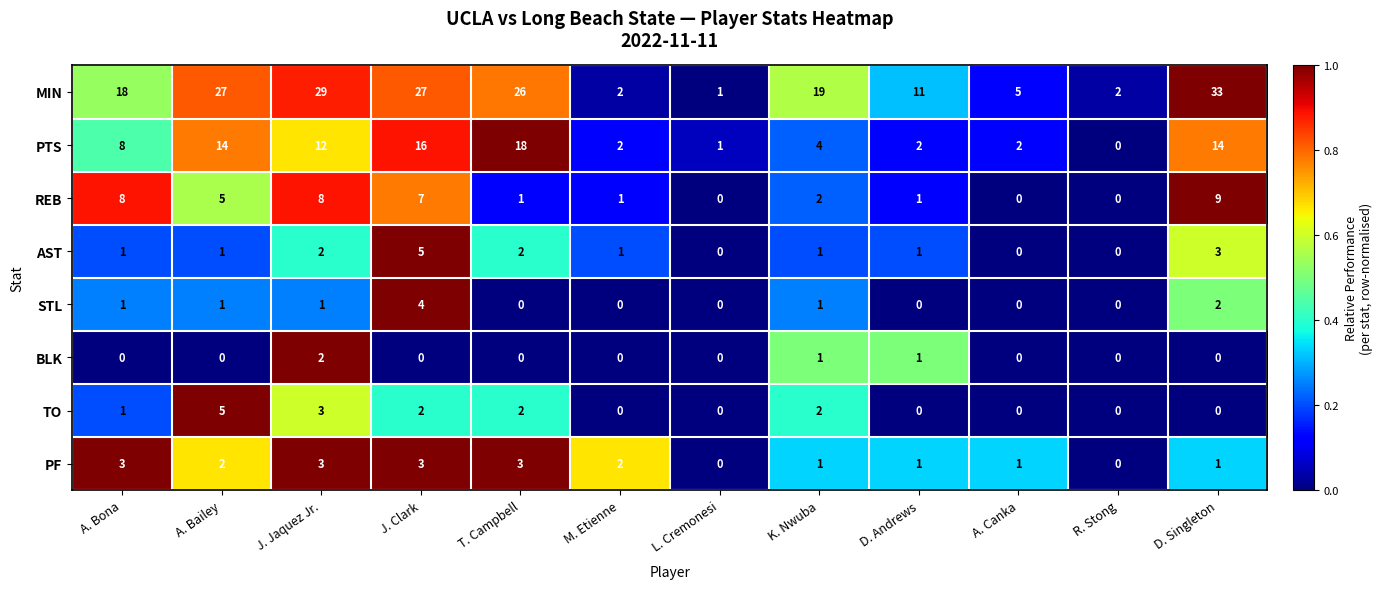

Between A. Canka and D. Singleton, which series saw the biggest shift?

MIN